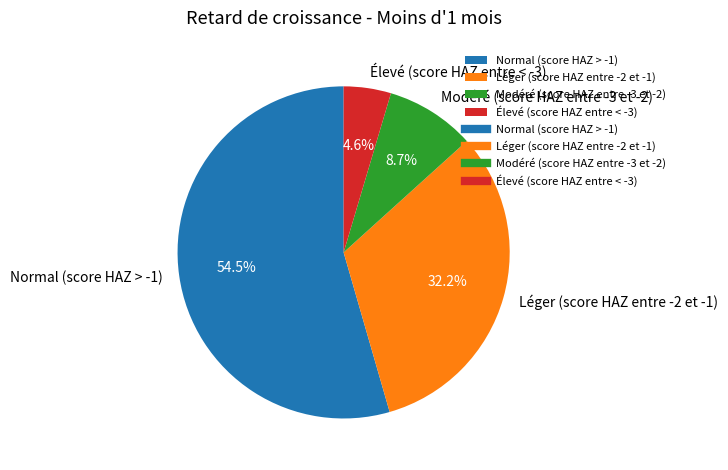

To the nearest percent, what is the difference between the Léger (score HAZ entre -2 et -1) and Élevé (score HAZ entre < -3) slice percentages?

28%